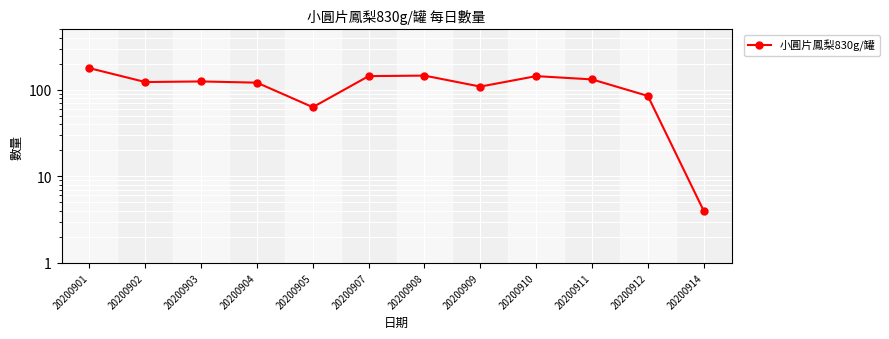

Reading right to left, what are all the values shown in this chart?

20200914=4	20200912=85	20200911=132	20200910=144	20200909=109	20200908=146	20200907=144	20200905=63	20200904=121	20200903=125	20200902=123	20200901=178